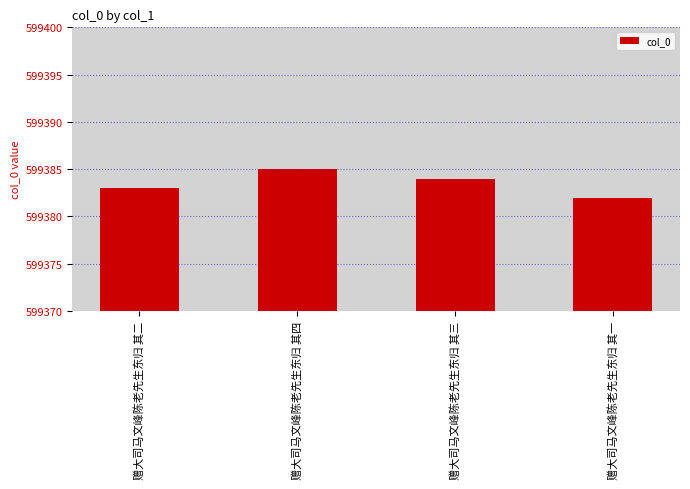

What is the difference between the values at 赠大司马文峰陈老先生东归 其二 and 赠大司马文峰陈老先生东归 其三?

1